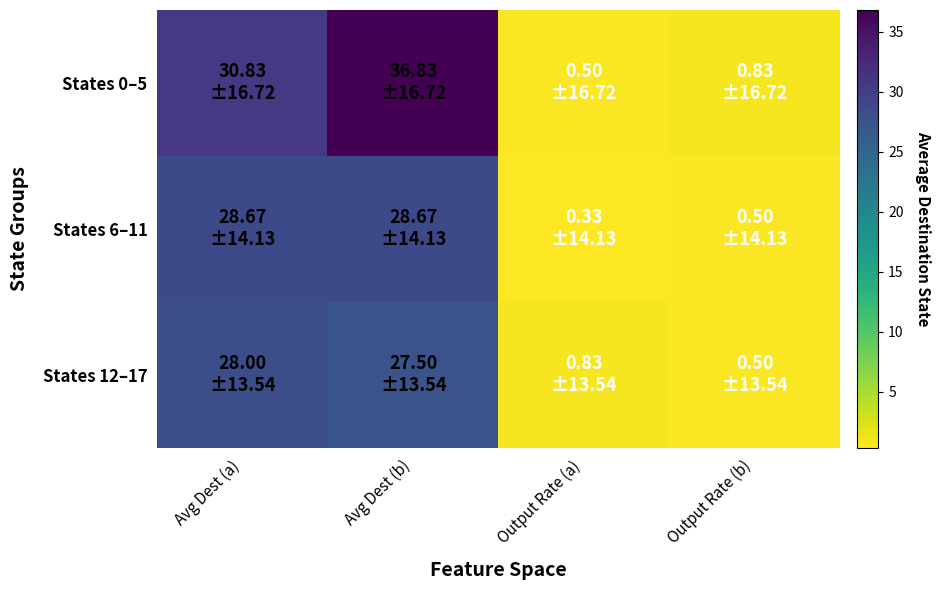

Reading left to right, list all the values displayed in this chart.

States 0–5: Avg Dest (a)=30.8	Avg Dest (b)=36.8	Output Rate (a)=0.5	Output Rate (b)=0.8
States 6–11: Avg Dest (a)=28.7	Avg Dest (b)=28.7	Output Rate (a)=0.3	Output Rate (b)=0.5
States 12–17: Avg Dest (a)=28.0	Avg Dest (b)=27.5	Output Rate (a)=0.8	Output Rate (b)=0.5